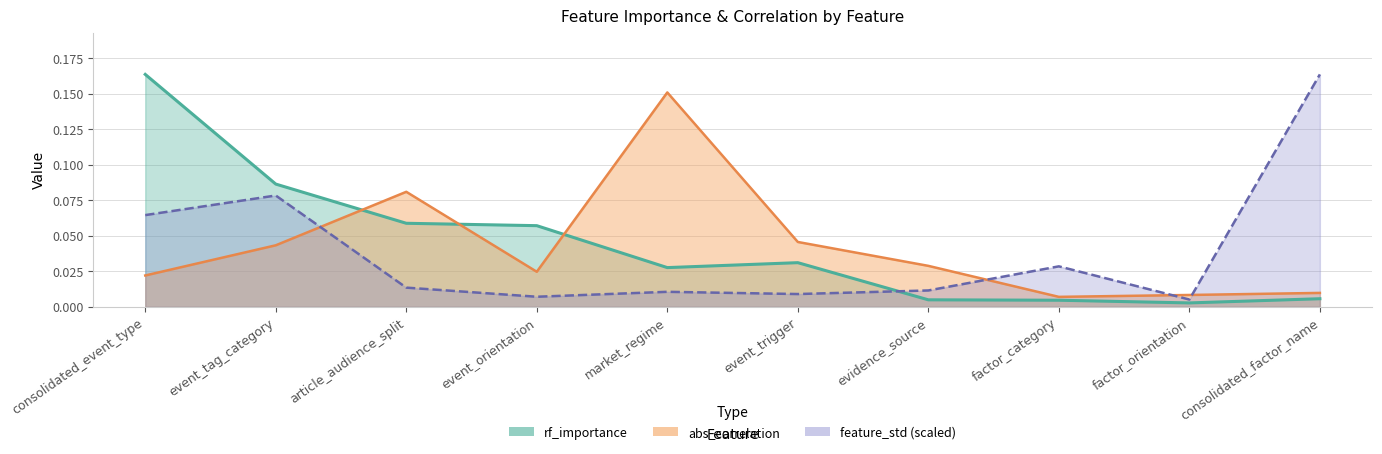

Rank the series by their maximum value, from lowest to highest.

abs_correlation, rf_importance, feature_std